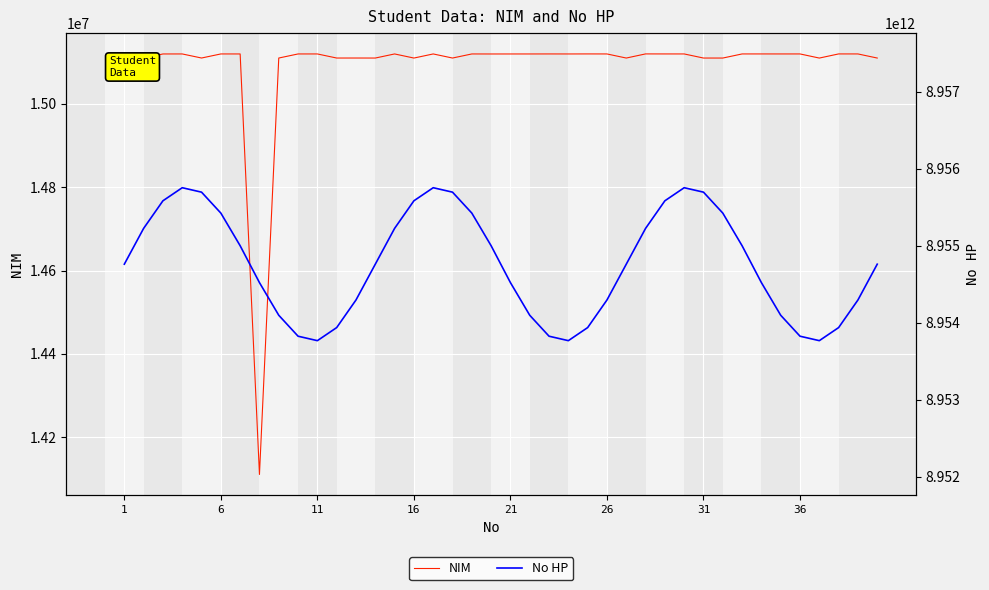

Where does the NIM series first go above 15120083?

16